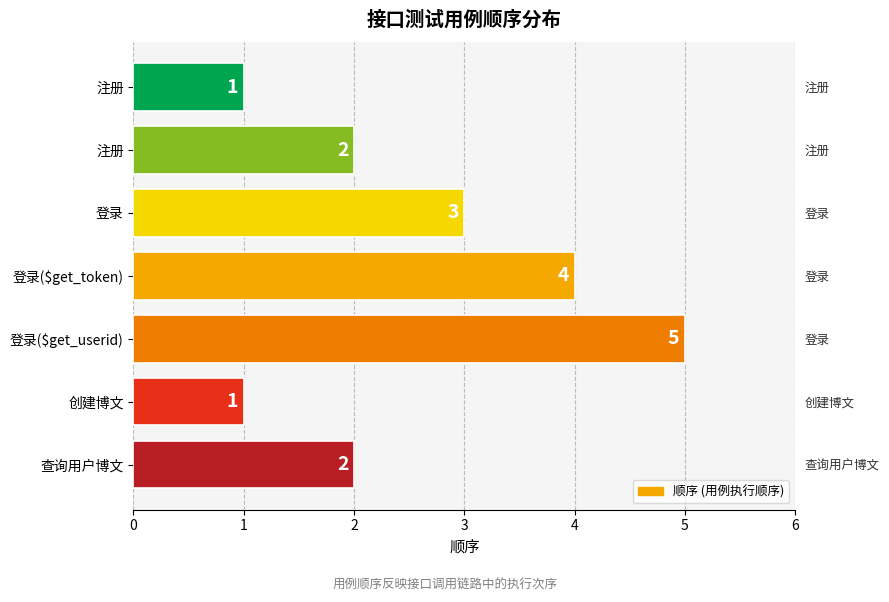

How many values are between 1 and 4?

6